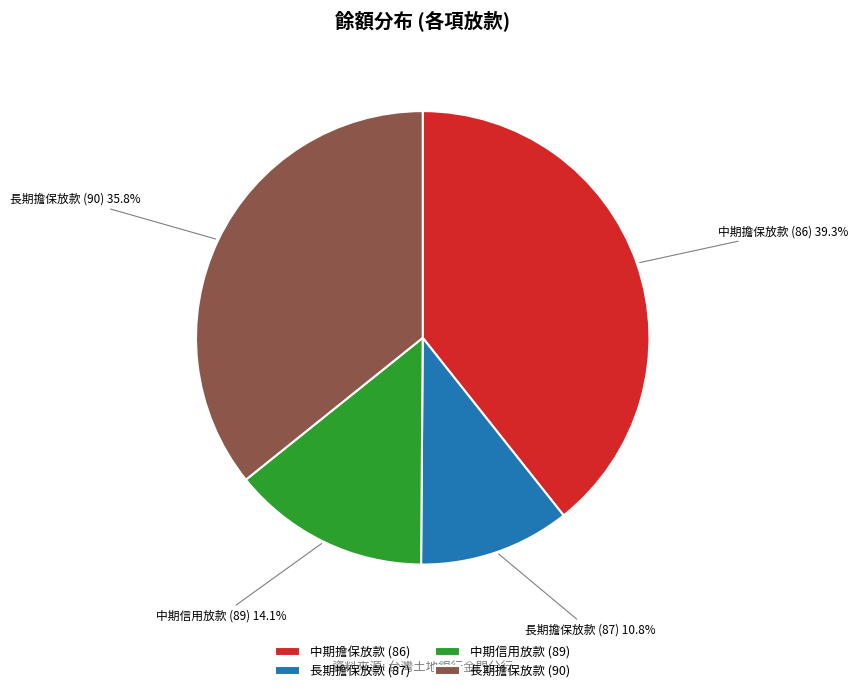

What is the ratio of the value at 中期信用放款 (89) to the value at 長期擔保放款 (90)?

0.4